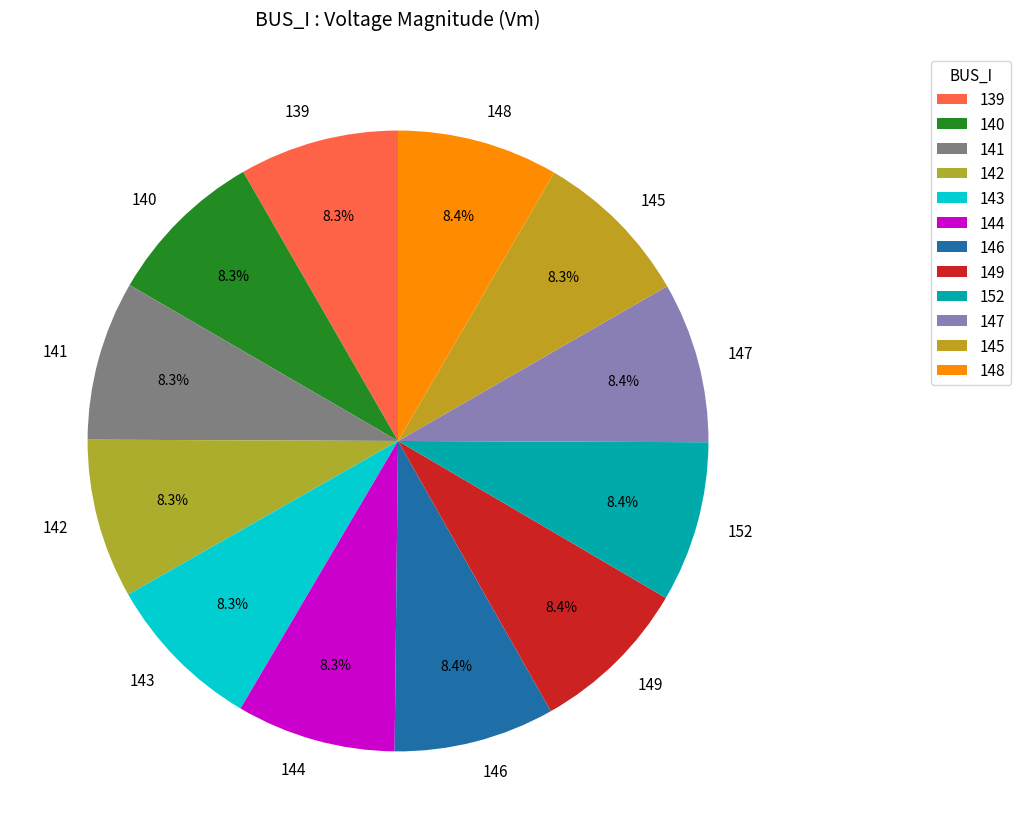

True or false: 142 accounts for 8% of the total.

True